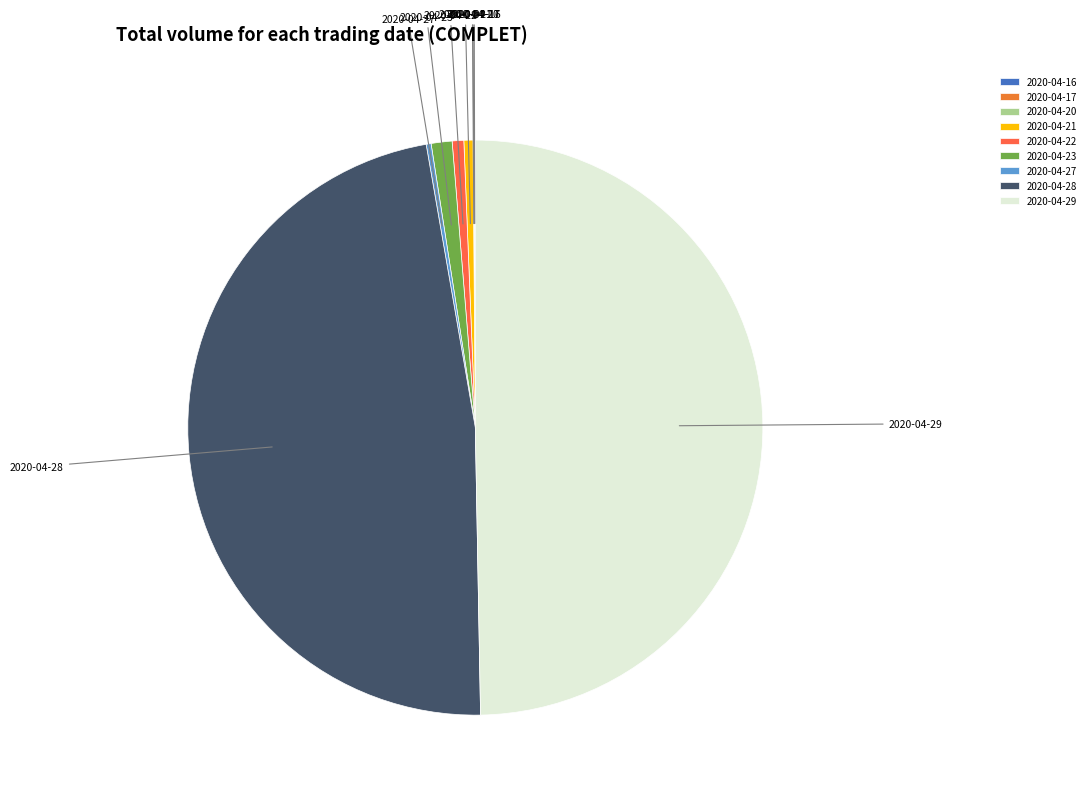

Is it true that 2020-04-23 is 9% of the pie?

False